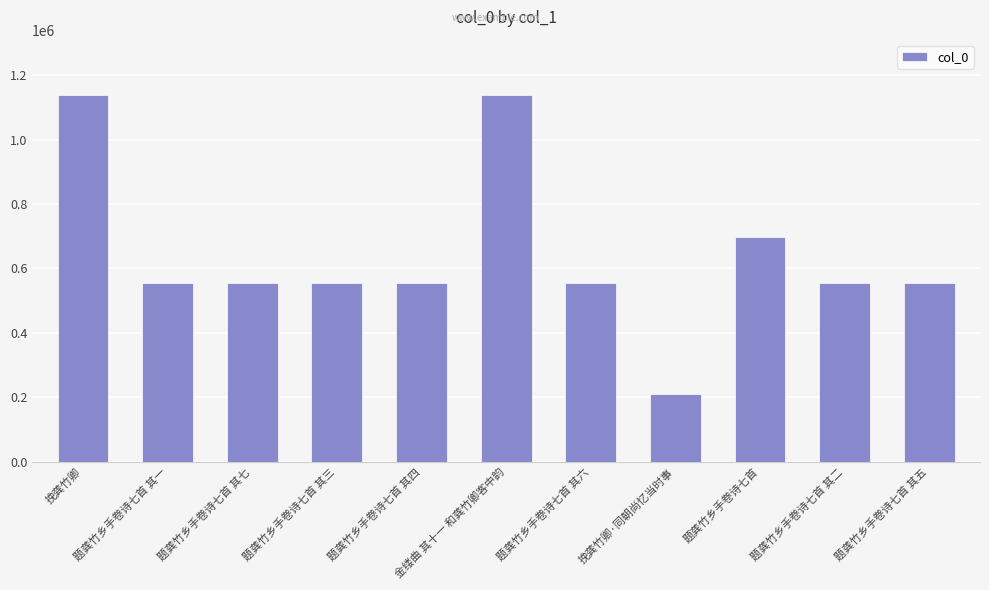

What is the label of the 5th bar from the right?

题龚竹乡手卷诗七首 其六